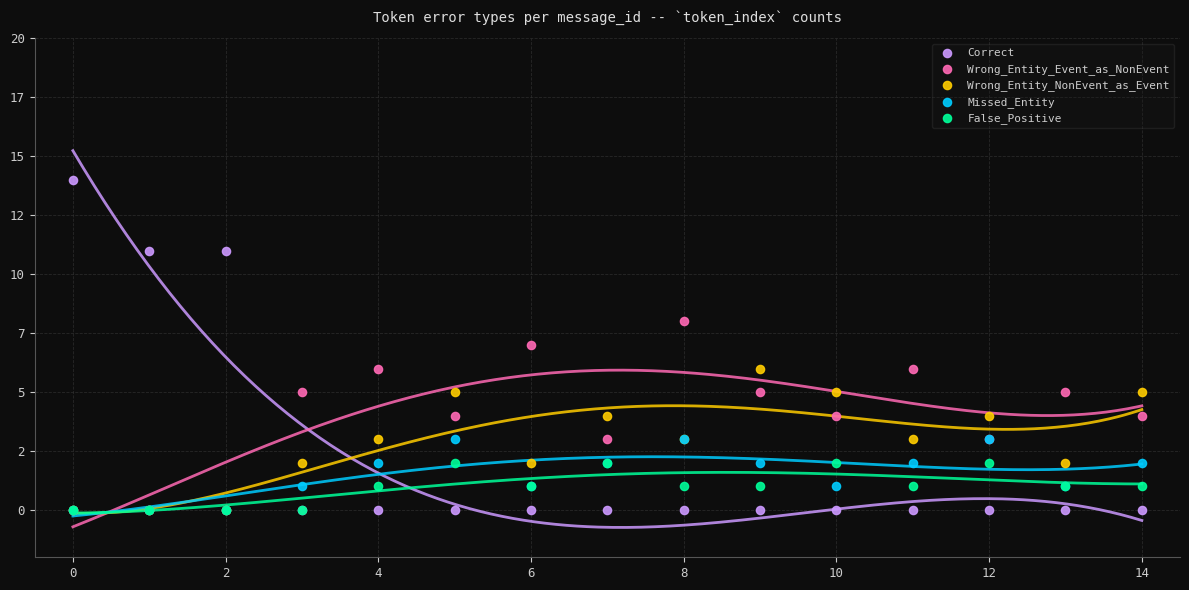

Which series has the largest Y range (max minus min)?

Correct